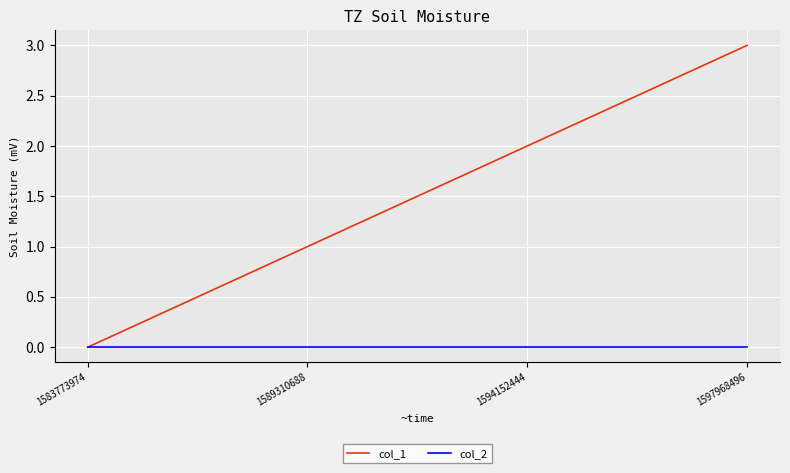

True or false: col_1 has more than 2 points higher than both neighbors.

False